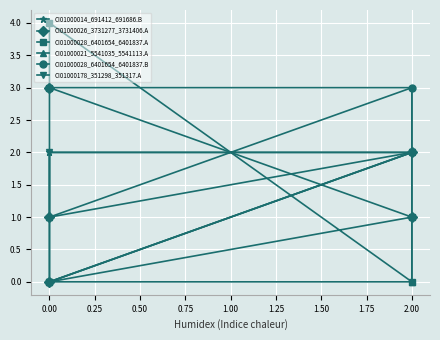

How many lines are shown in the chart?

6